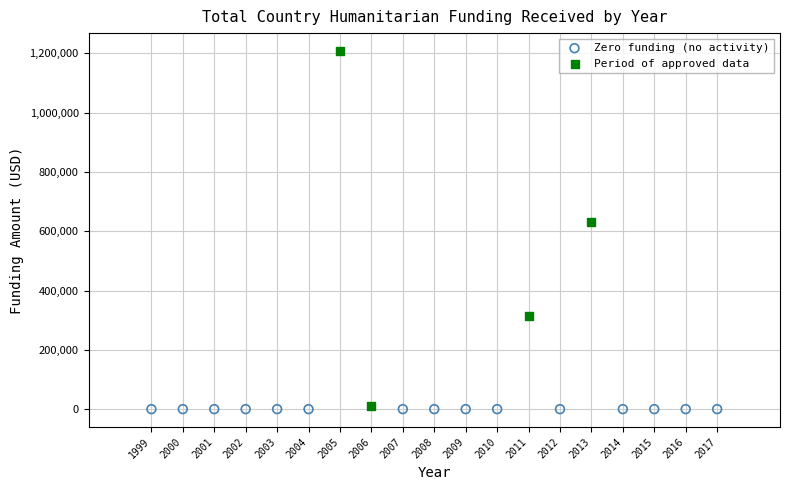

Which series reaches the maximum Y coordinate?

Period of approved data